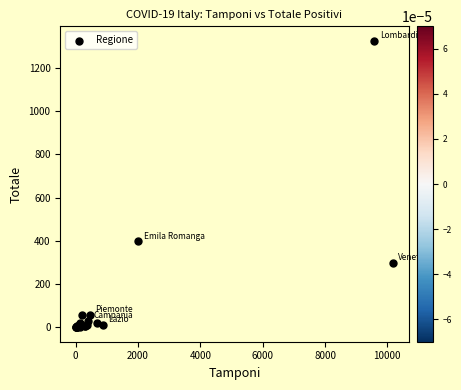

What Y value in the scatter plot is closest to 663?

398